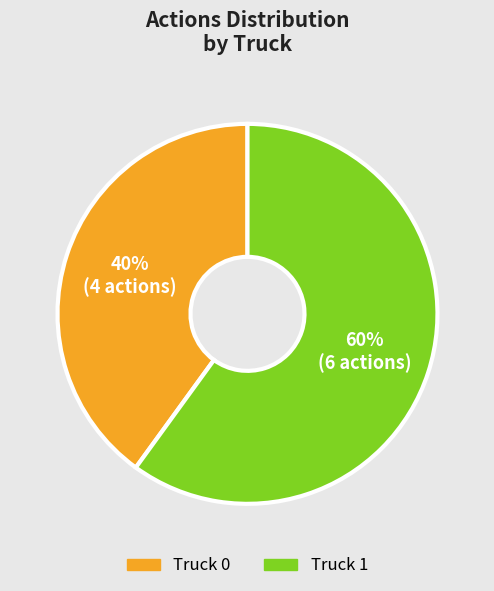

Approximately how many times larger is the value at Truck 0 compared to Truck 1?

0.7